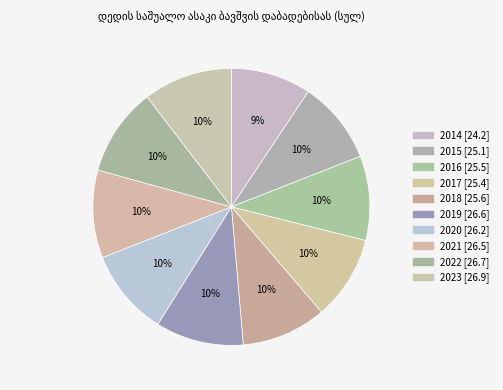

Does 2020 account for over 50% of the chart?

No